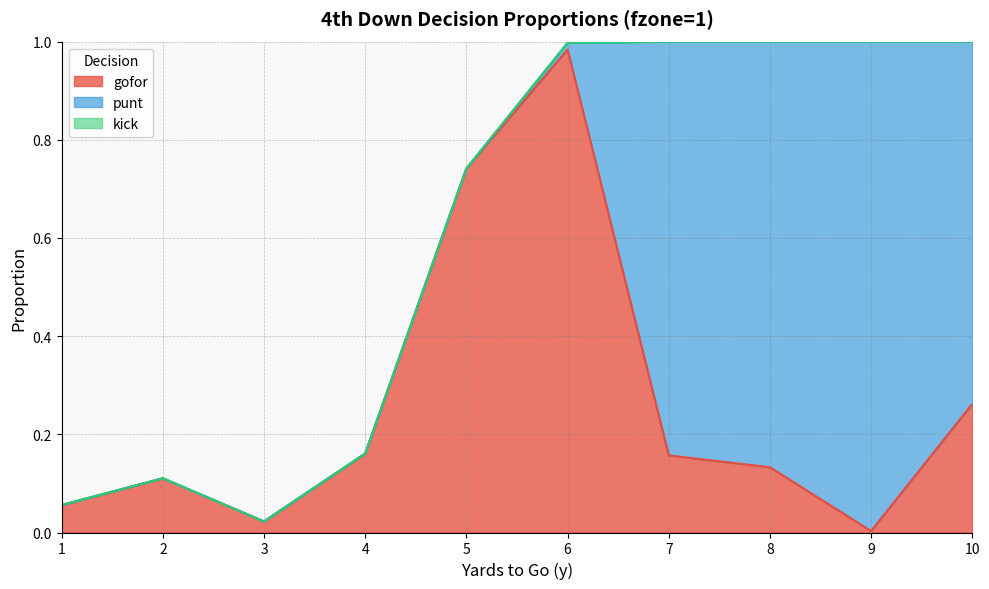

True or false: gofor and kick cross at least once.

False